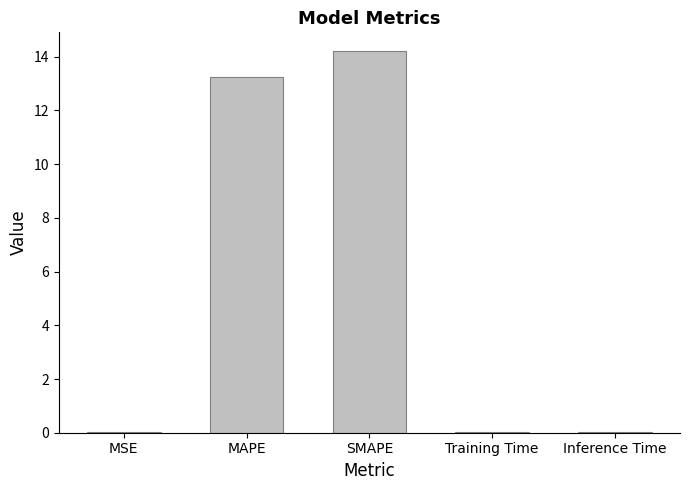

Count the number of categories in the chart.

5